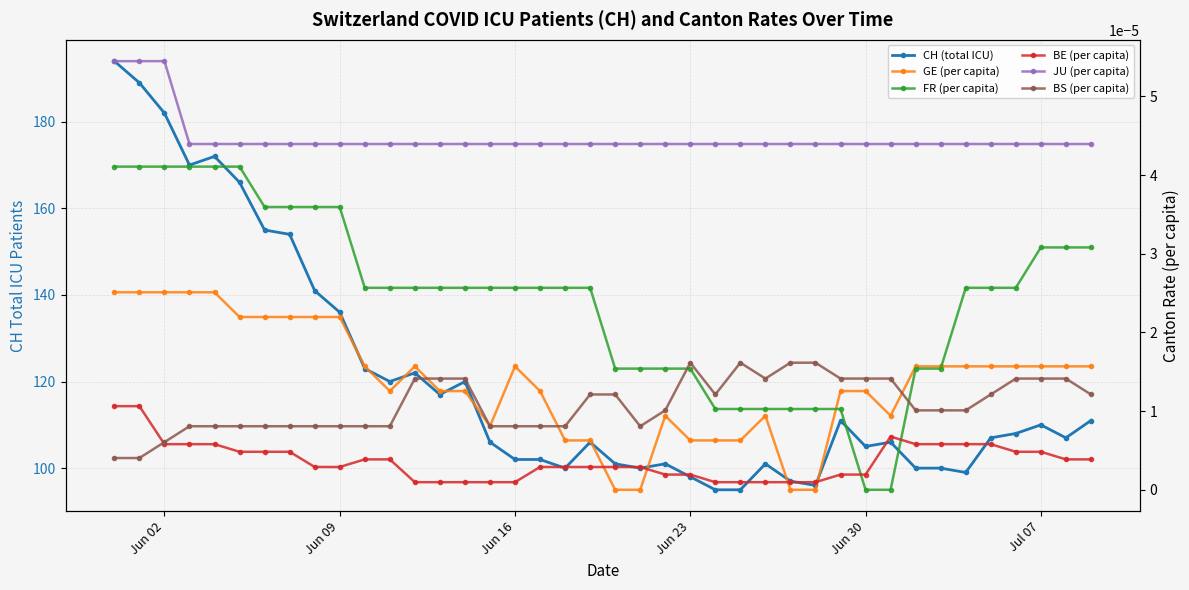

At how many categories does at least one series exceed 1?

40